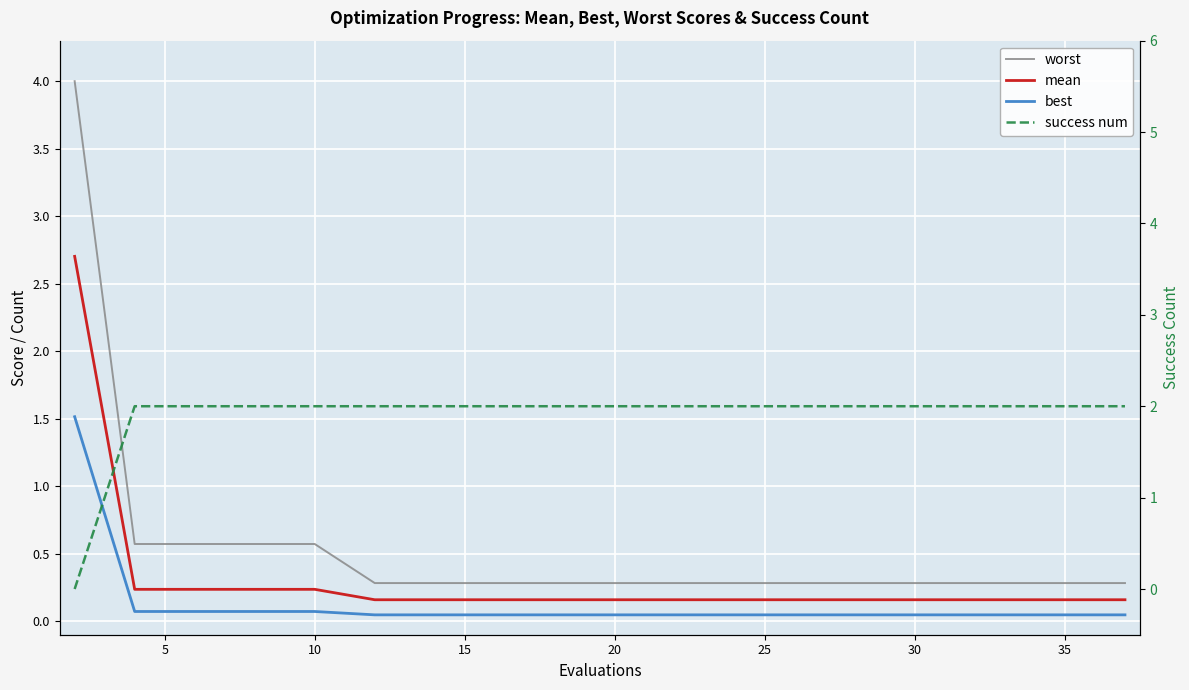

How many intersections are there between mean and success num?

1